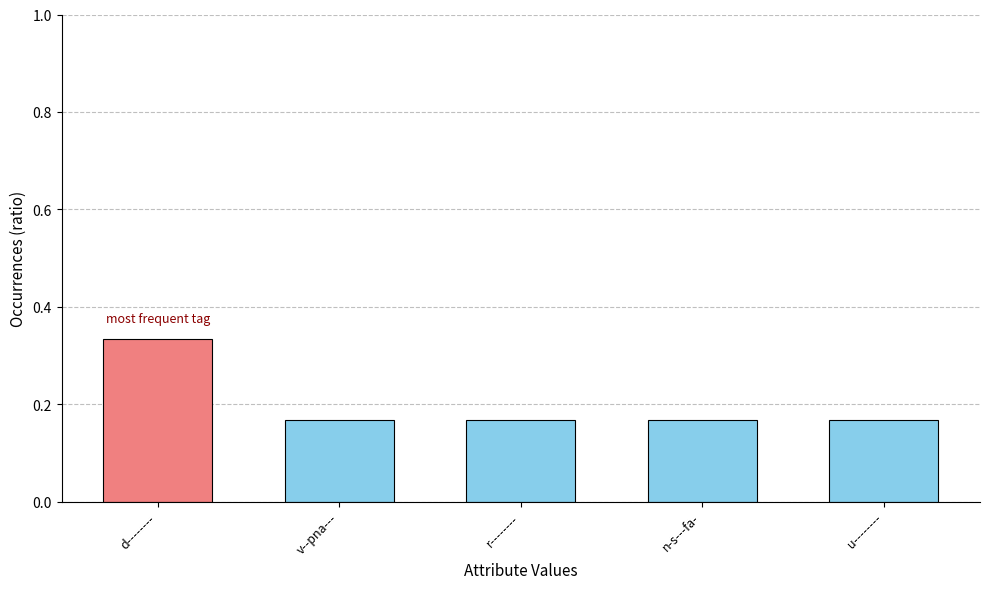

How many bars are there in total?

5